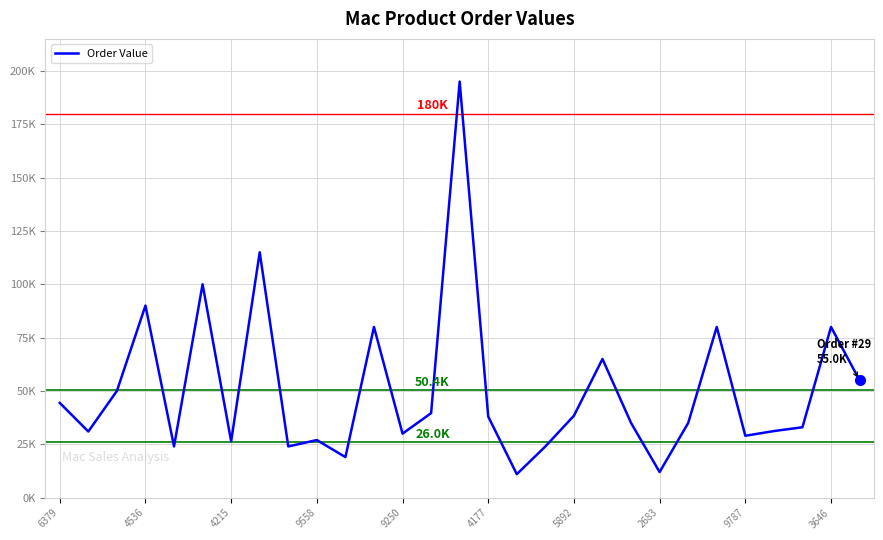

Does the chart have visible grid lines?

Yes